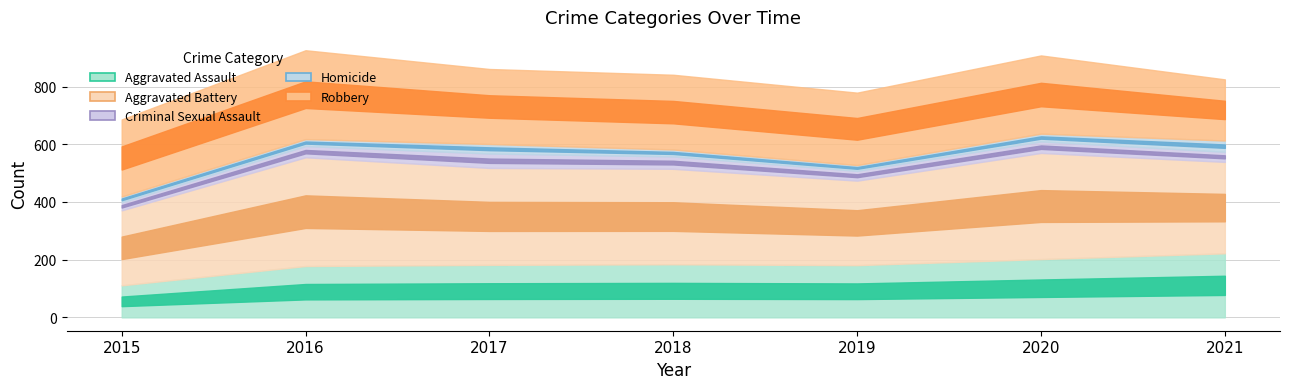

At which category does Homicide reach its first local peak?

2017